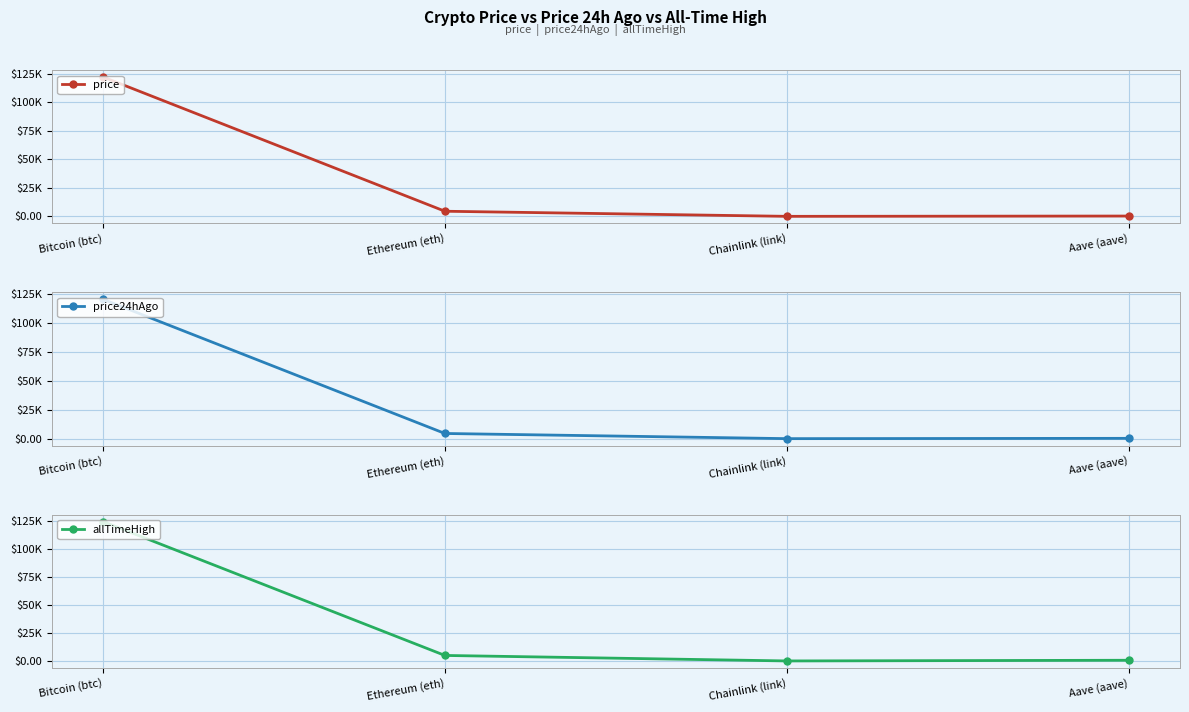

Which label corresponds to the smallest value in the chart?

Chainlink (link)